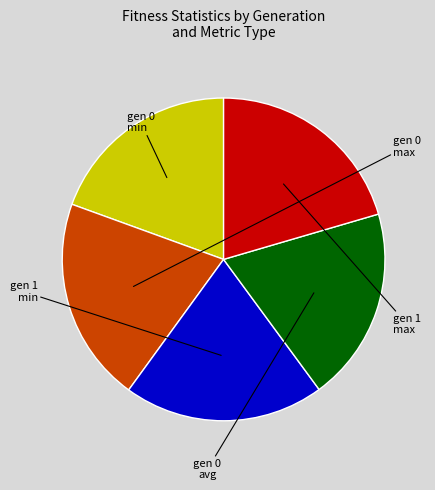

What is the change in value from gen 0 max to gen 1 max?

-1.3